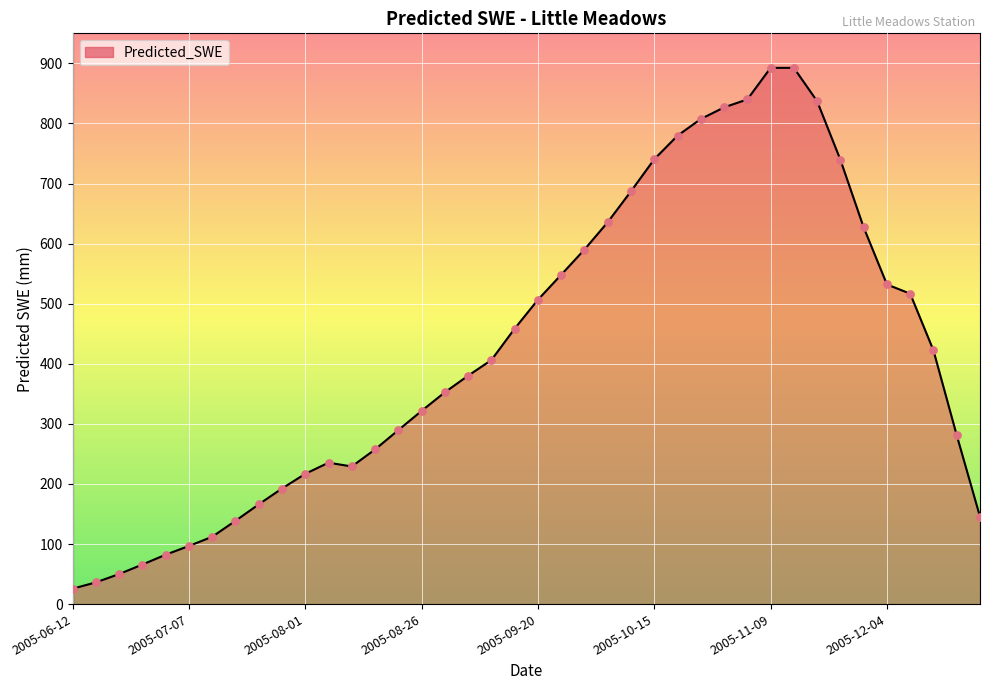

What is the difference between the maximum and minimum values?

866.9